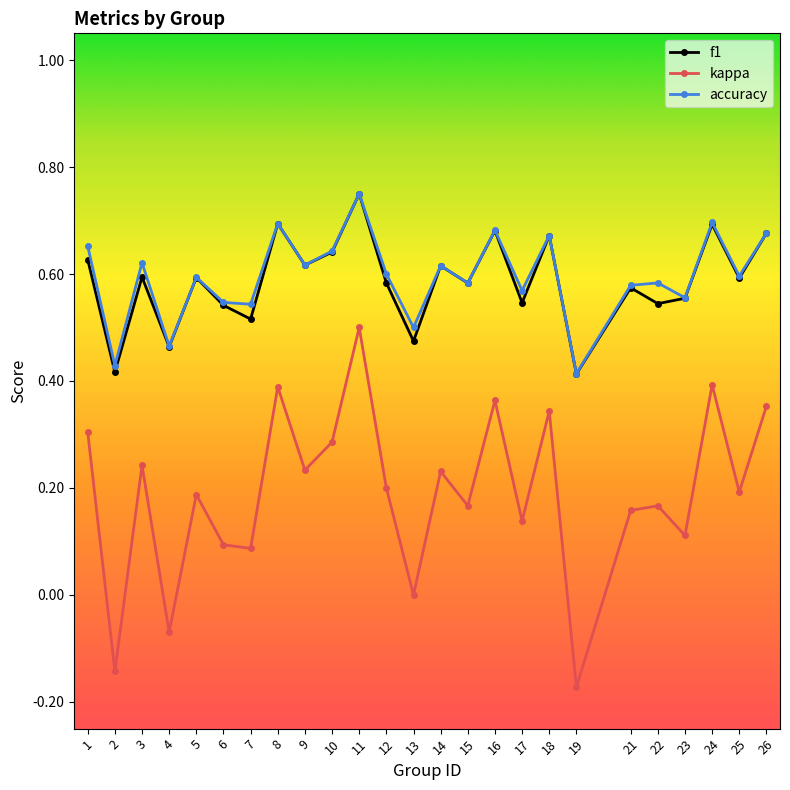

True or false: kappa and accuracy intersect in this chart.

False